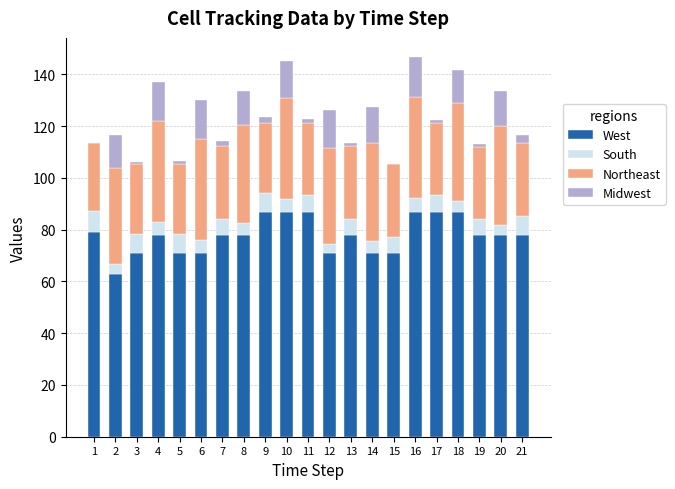

What is the highest value of the West series?

87.0